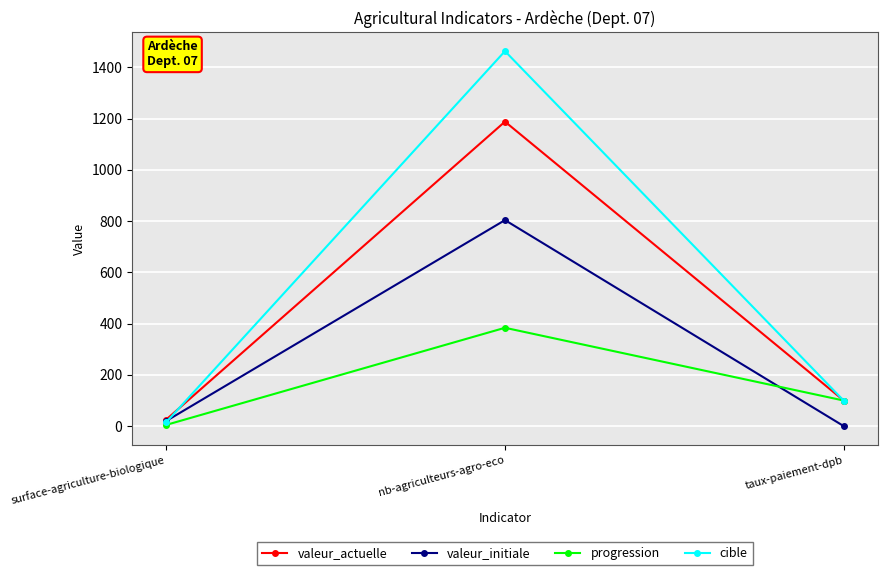

What is the average value of the cible series?

525.7